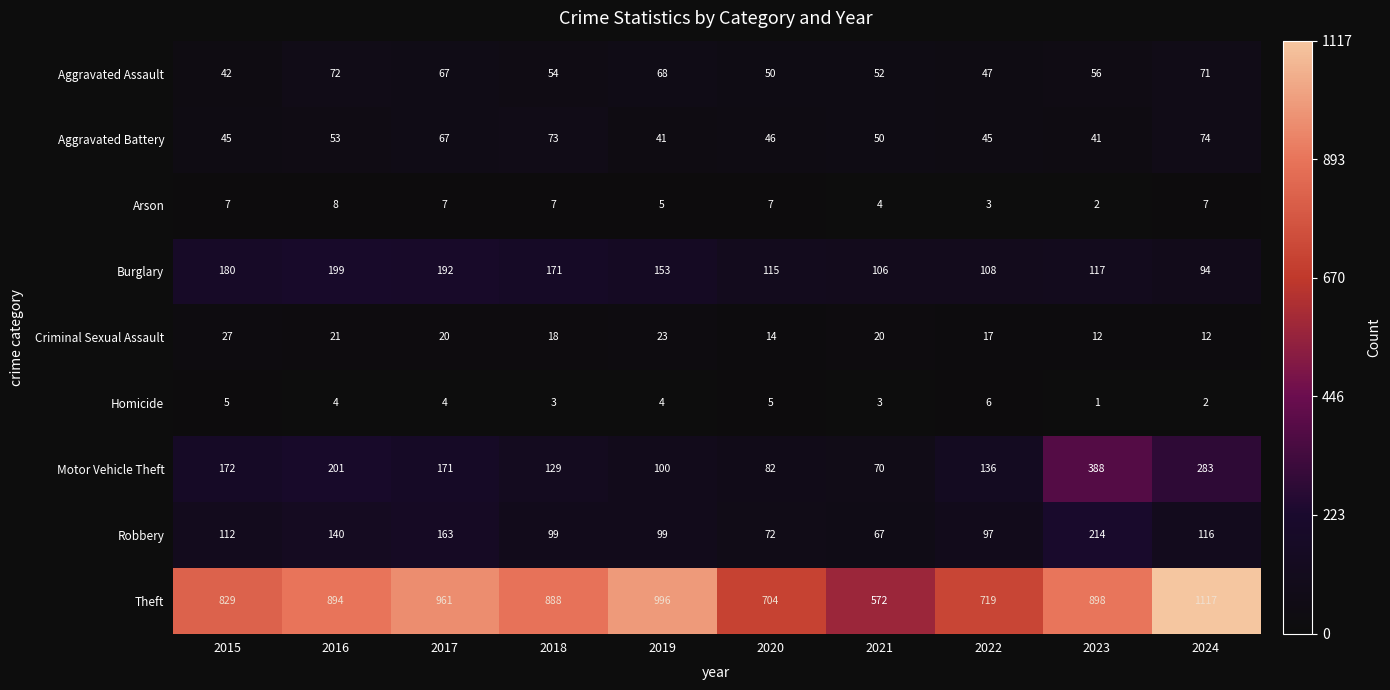

What value does the Homicide series have at 2016?

4